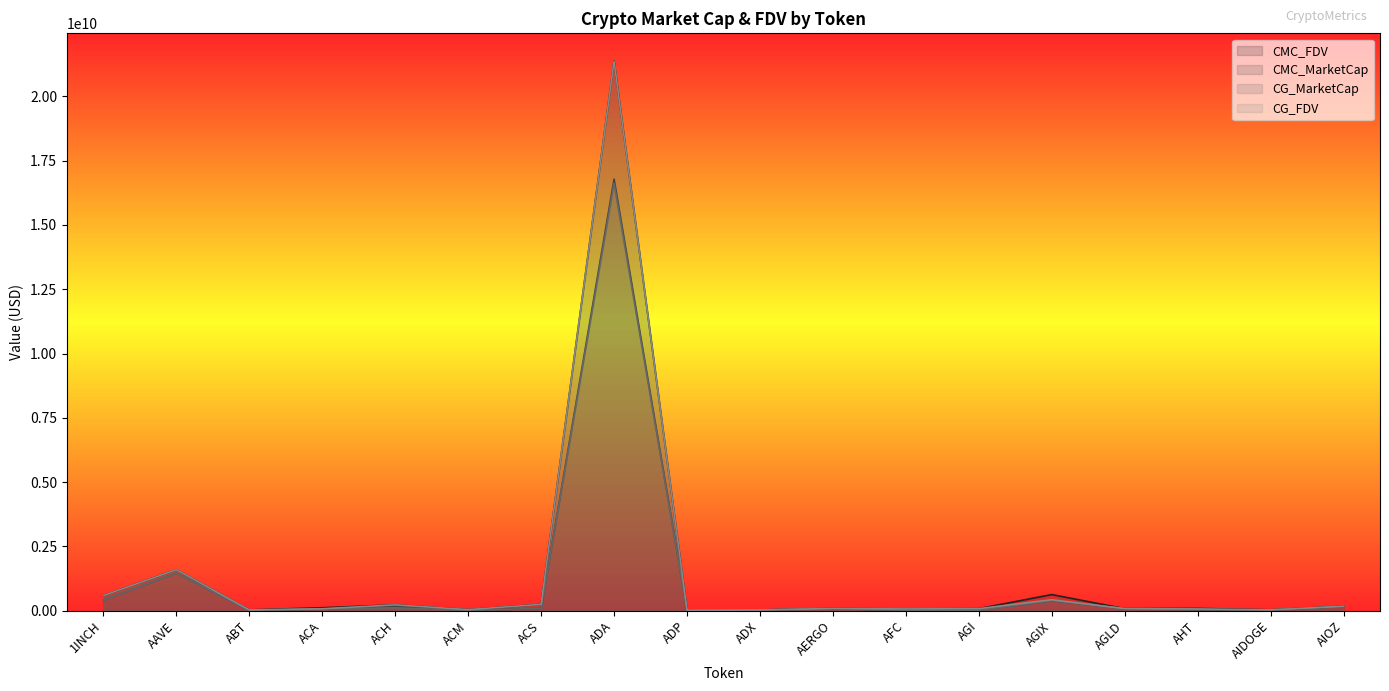

How many lines are shown in the chart?

4